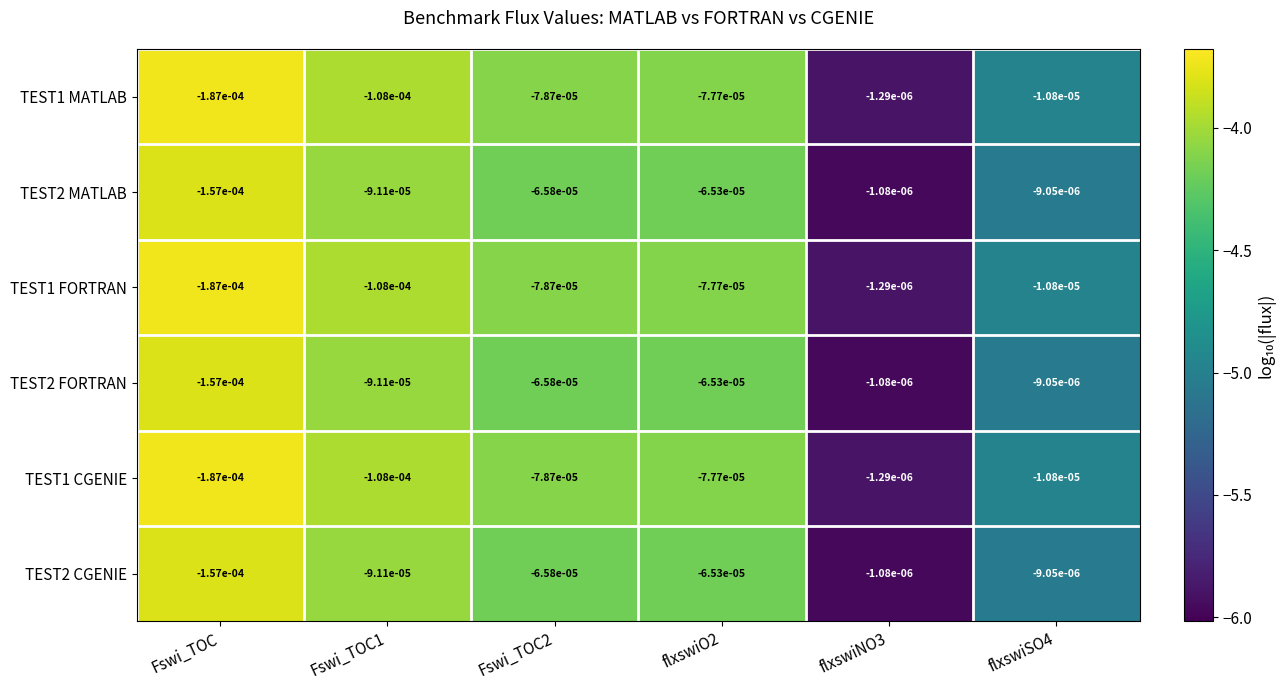

At which label does TEST1 FORTRAN reach its minimum?

Fswi_TOC